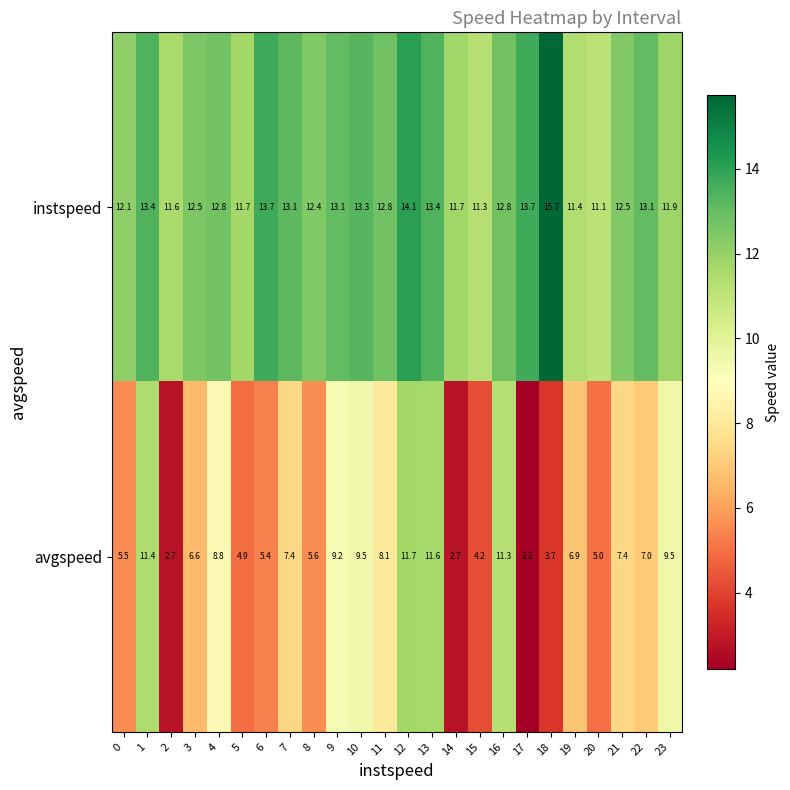

Rank the series by their average value, from highest to lowest.

instspeed, avgspeed